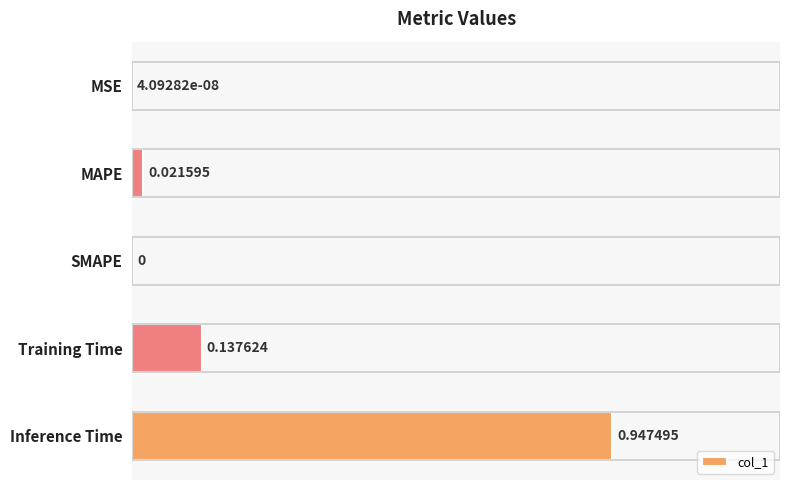

At which category does the chart reach its peak across all series?

Inference Time